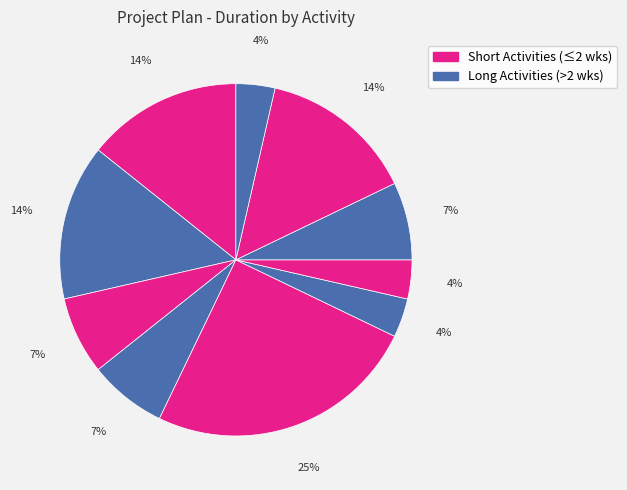

How many segments does this pie chart have?

10